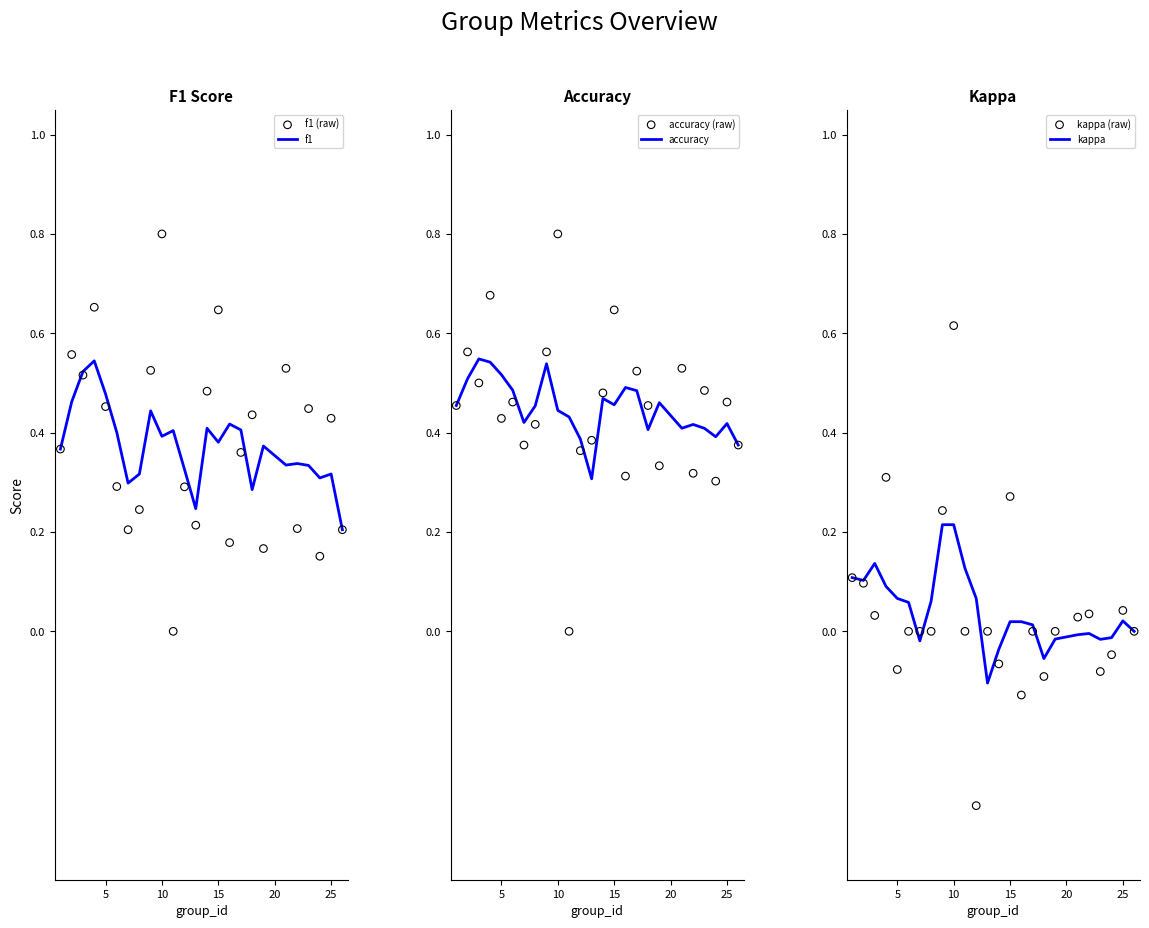

Which series has the largest Y range (max minus min)?

kappa (raw)